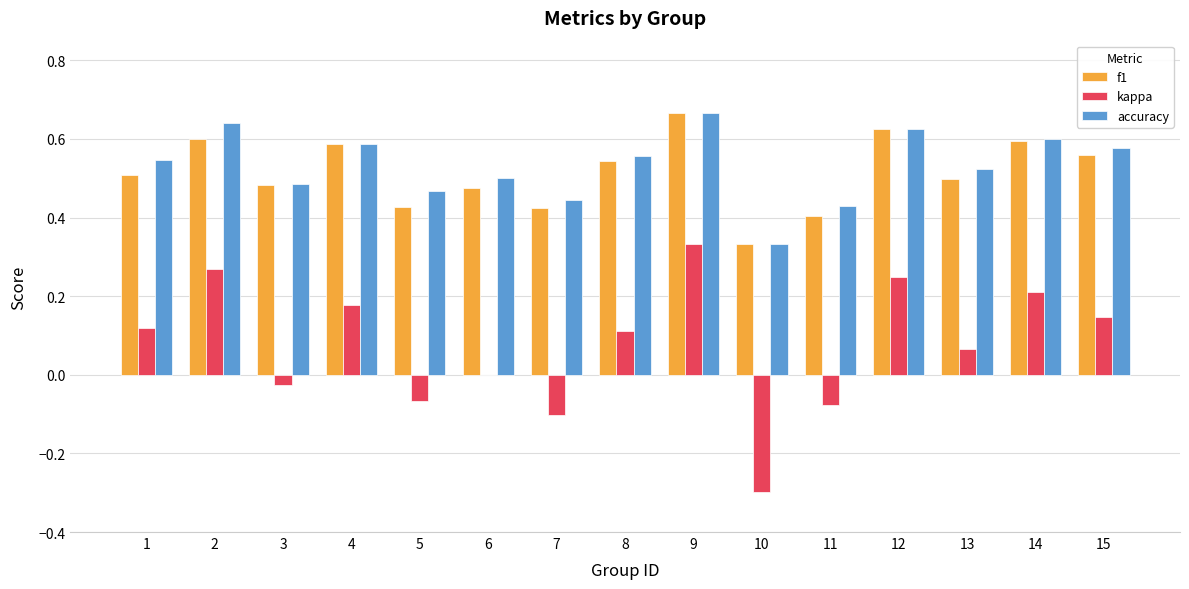

What is the sum of the kappa values at 6 and 10?

-0.3